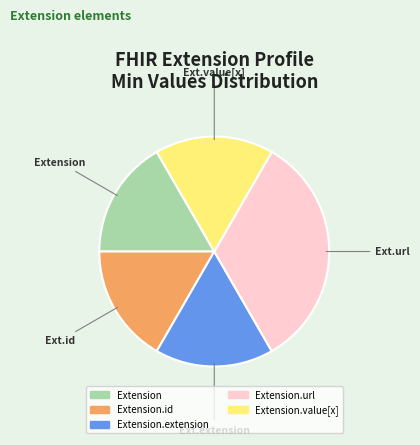

Is there a majority slice in this chart?

No